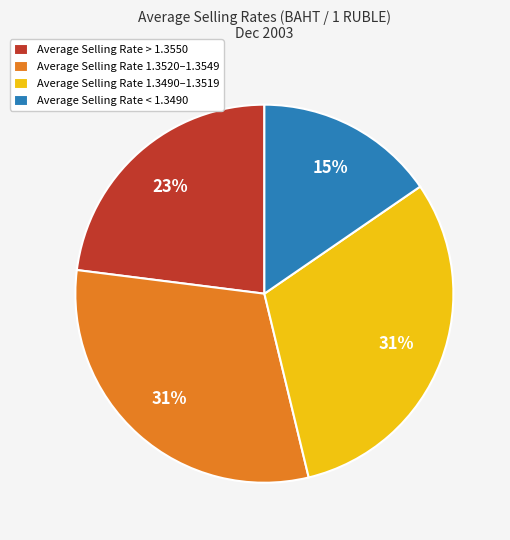

Does any single category account for the majority?

No